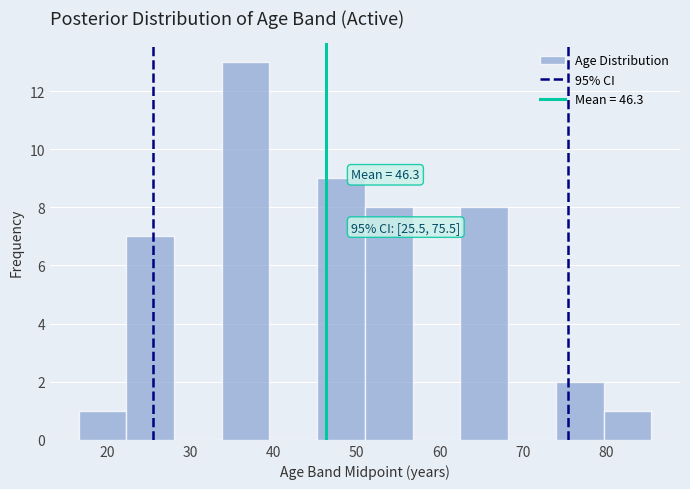

Over which range of the x-axis is the bar tallest?

34 to 40